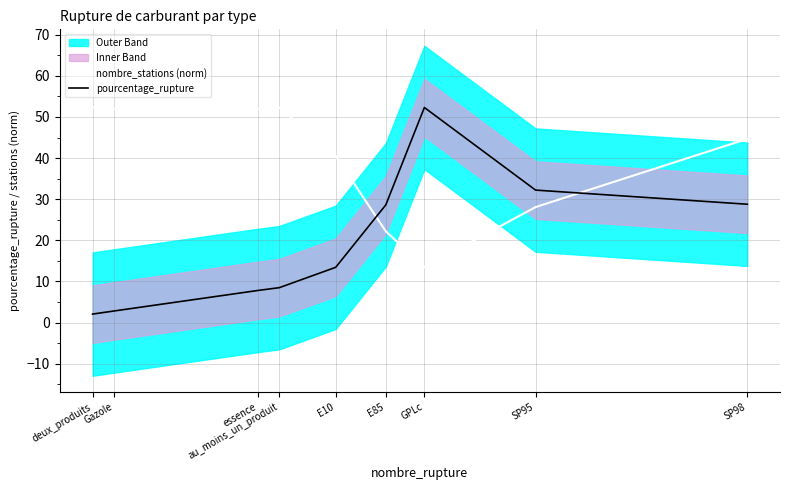

Count the number of categories in the chart.

9